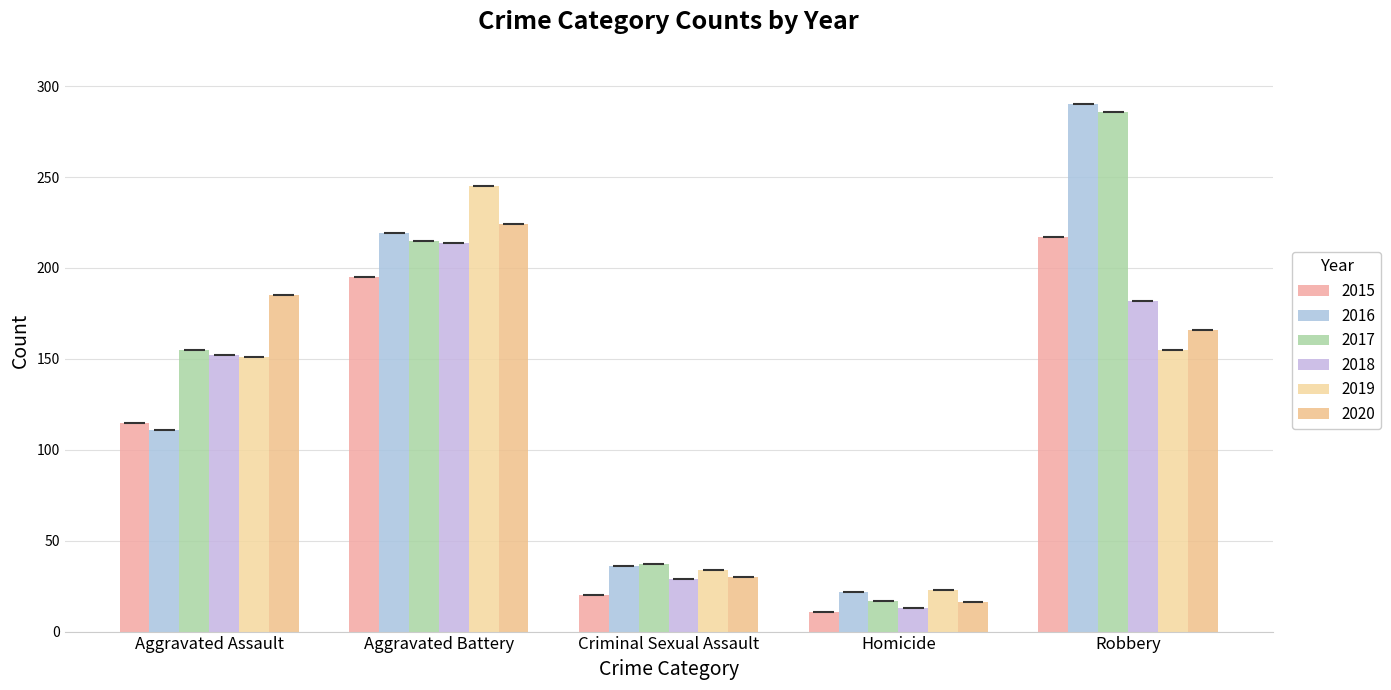

What is the highest value of the 2016 series?

290